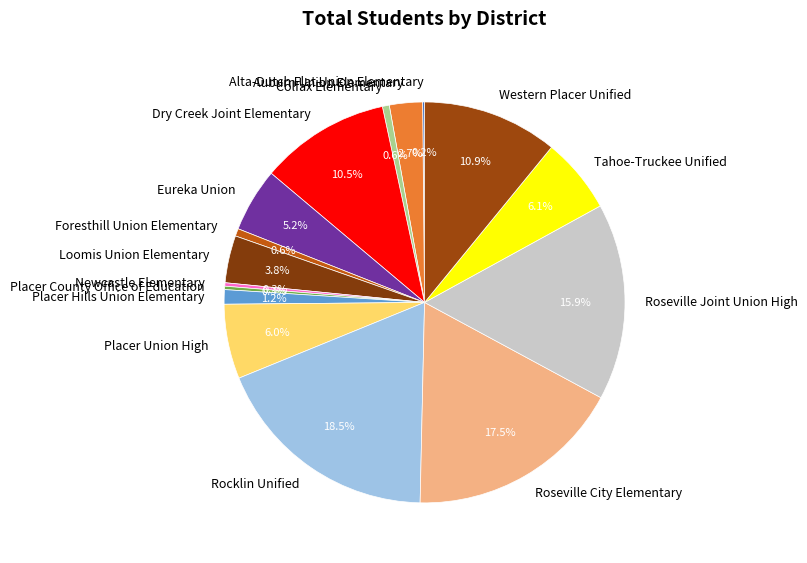

Combined, do Placer Union High and Roseville City Elementary account for over 50%?

No